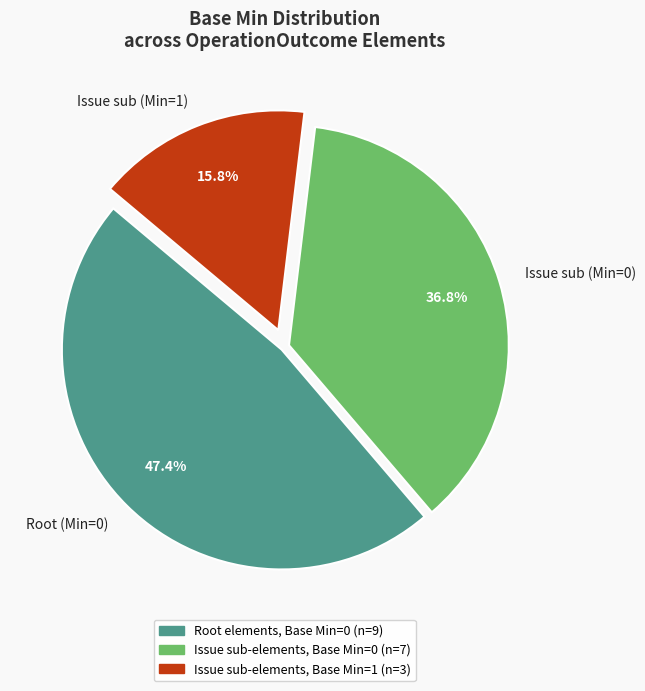

To the nearest percent, what is the difference between the largest and smallest slice percentages?

32%